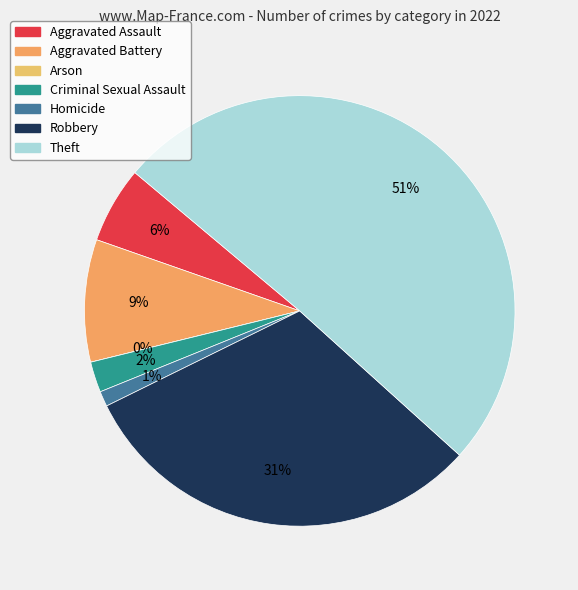

Count the number of slices in the pie.

7